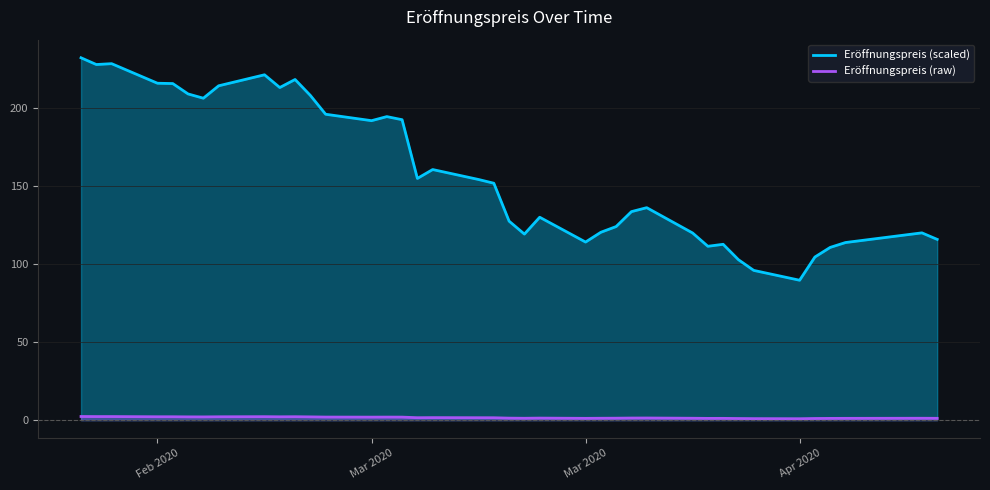

Does the chart display data point markers on the line(s)?

No